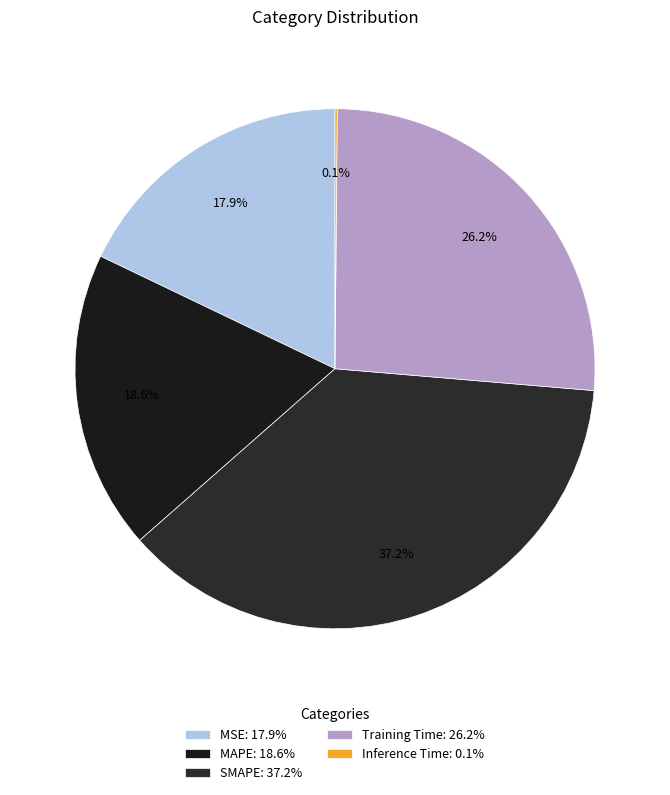

How many segments does this pie chart have?

5